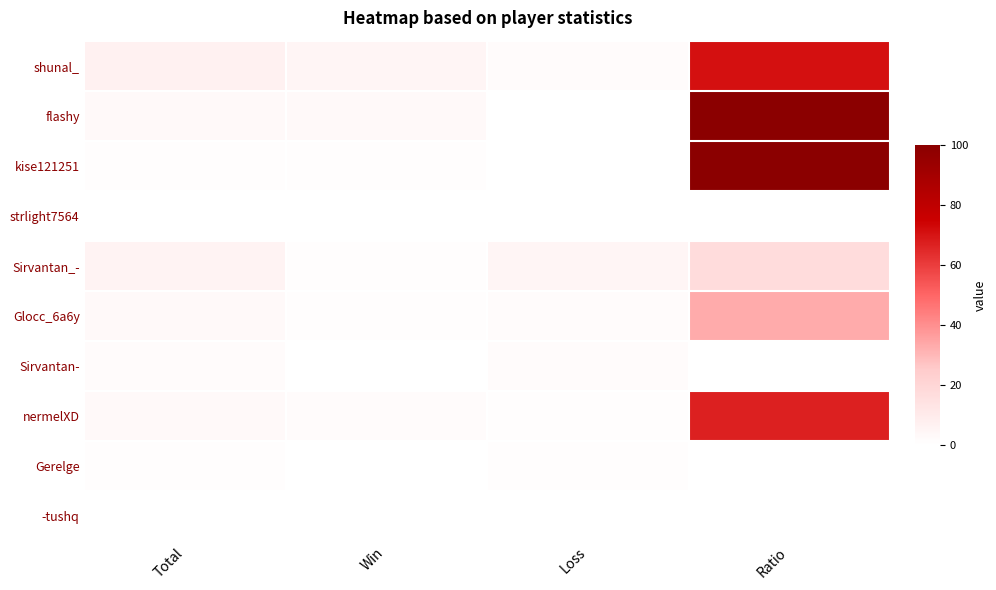

Between Win and Ratio, which series saw the biggest shift?

kise121251